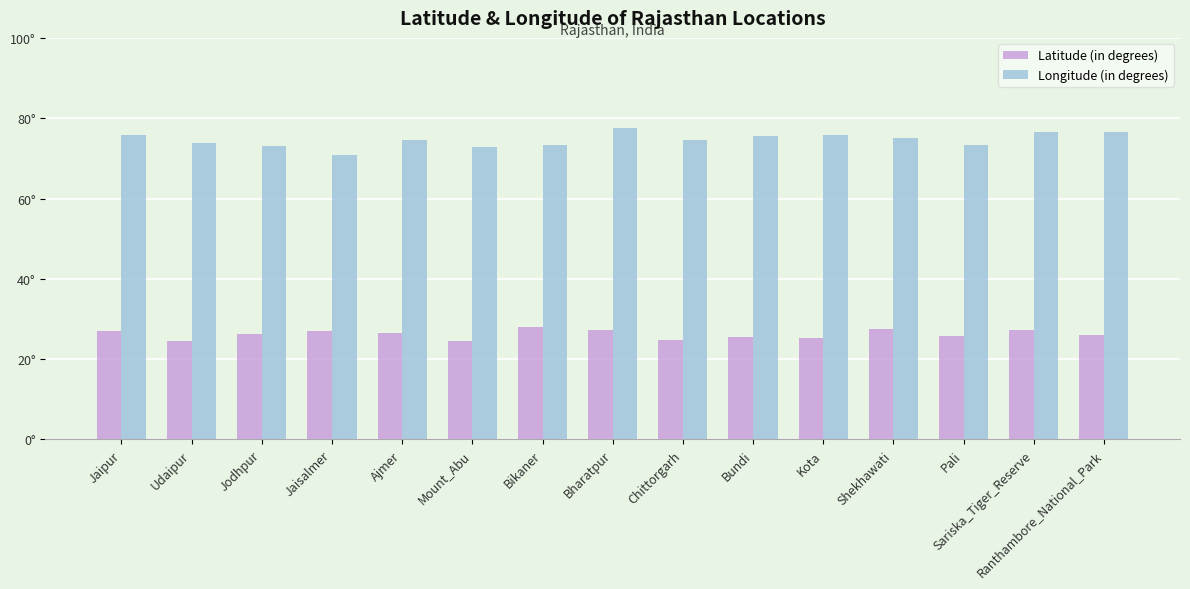

What is the sum of the Longitude (in degrees) values at Jaisalmer and Kota?

146.8